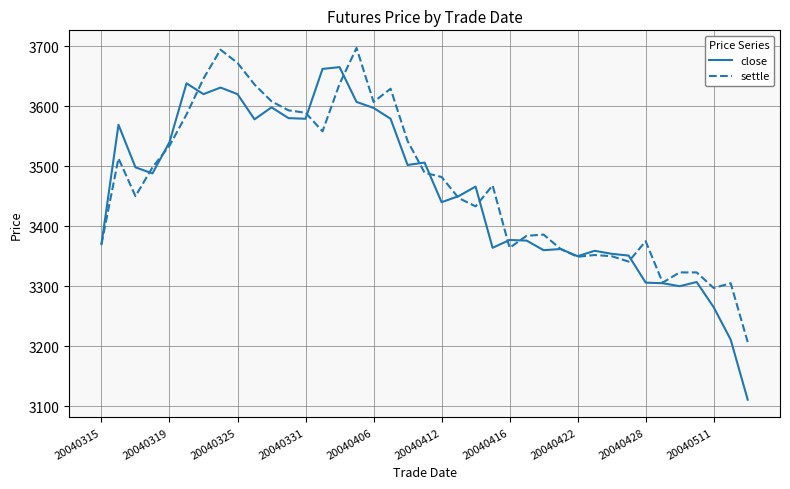

What is the difference between the second highest and minimum values in the close series?

551